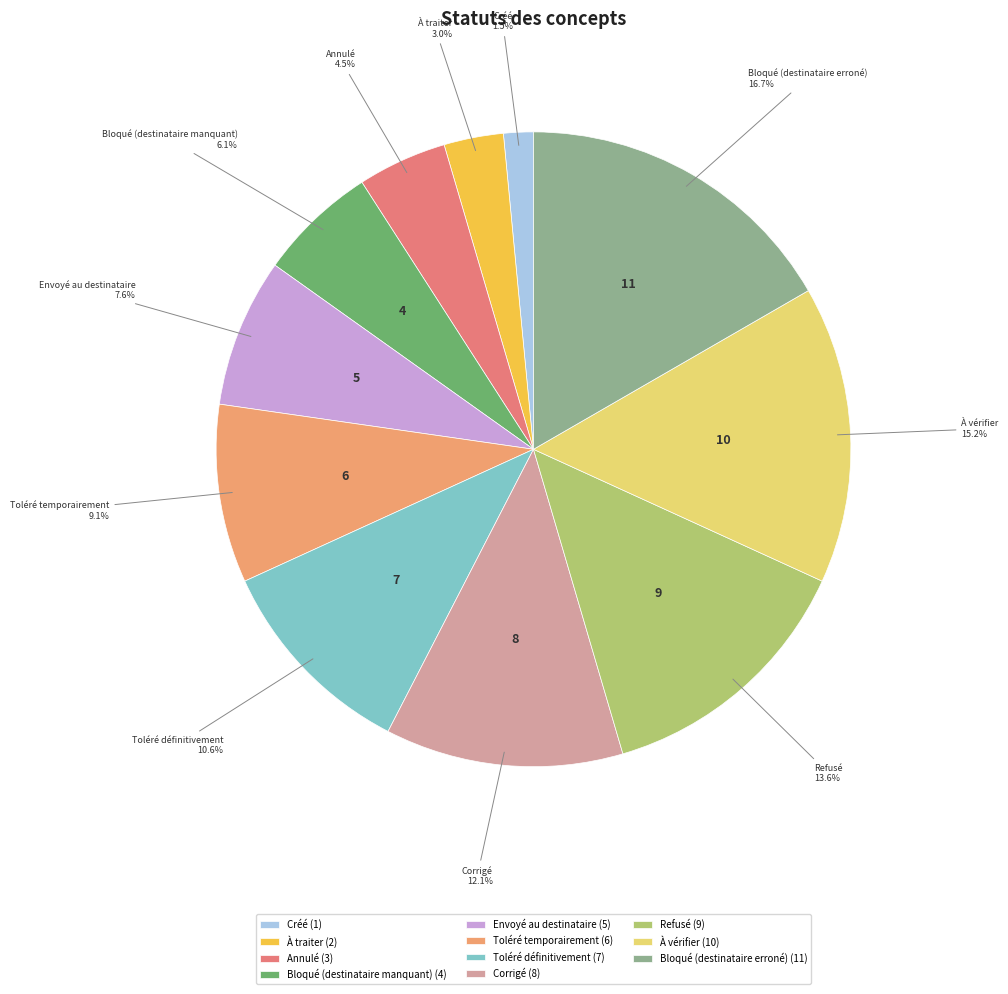

To the nearest percent, what is the combined percentage of À vérifier and Créé?

17%